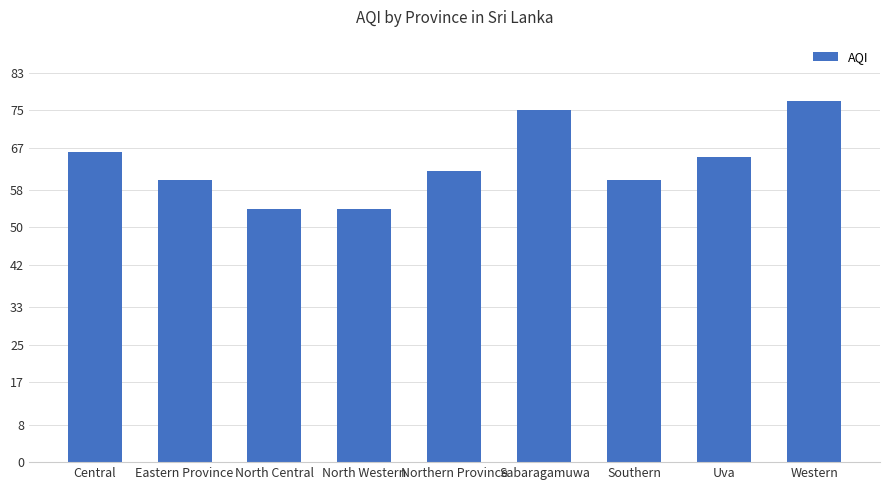

True or false: the data shows 60 at Southern.

True